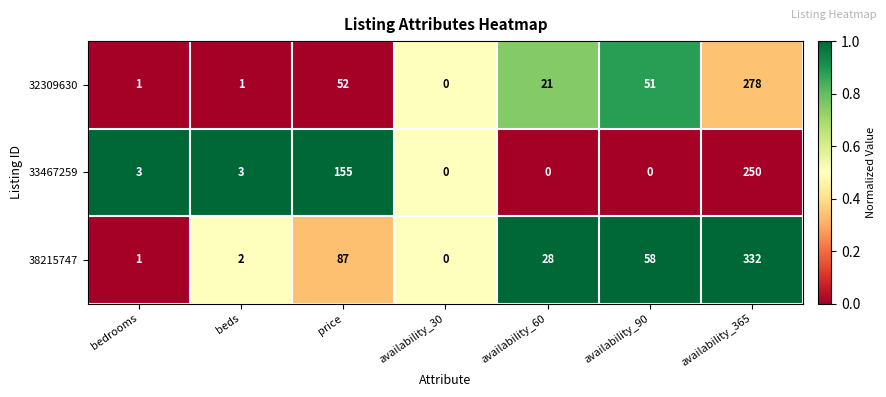

What is the total value across all series at availability_30?

0